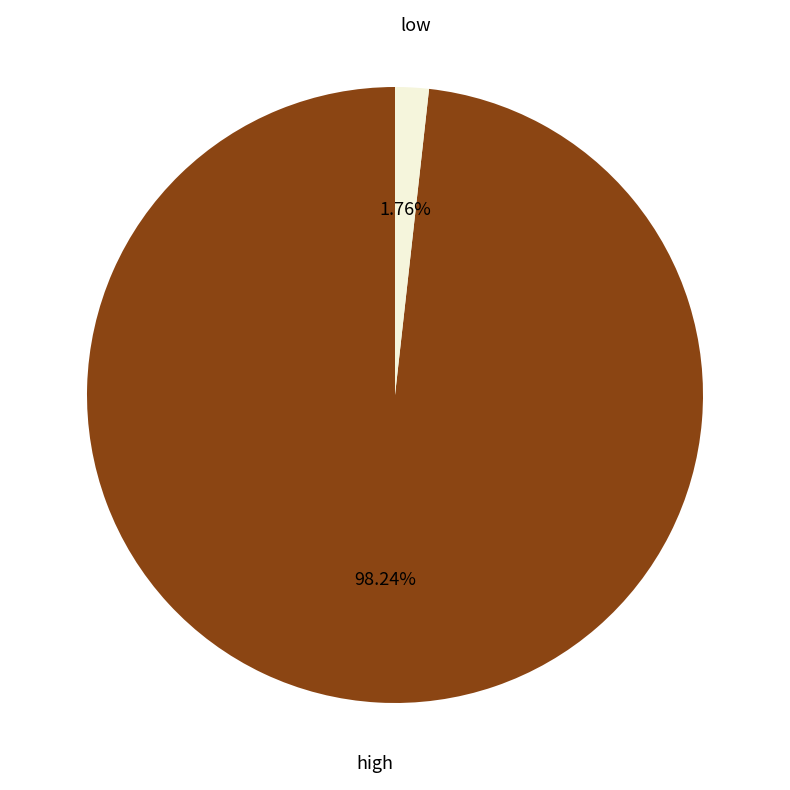

Is it true that low is 2% of the pie?

True